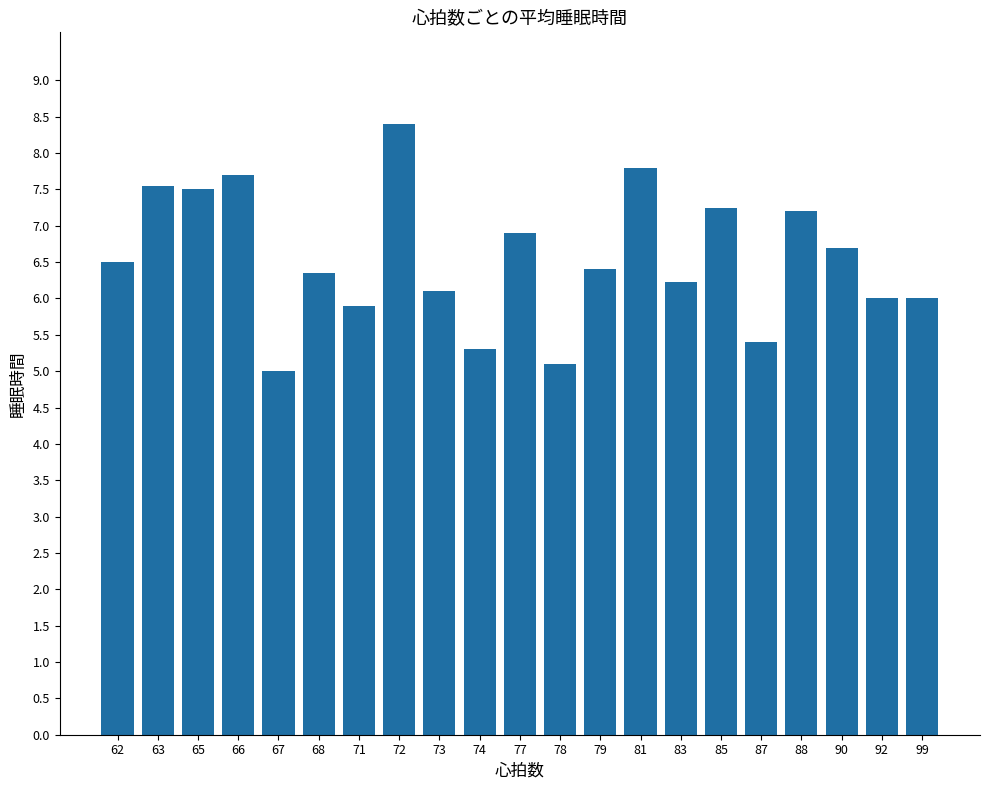

What is the average value?

6.5